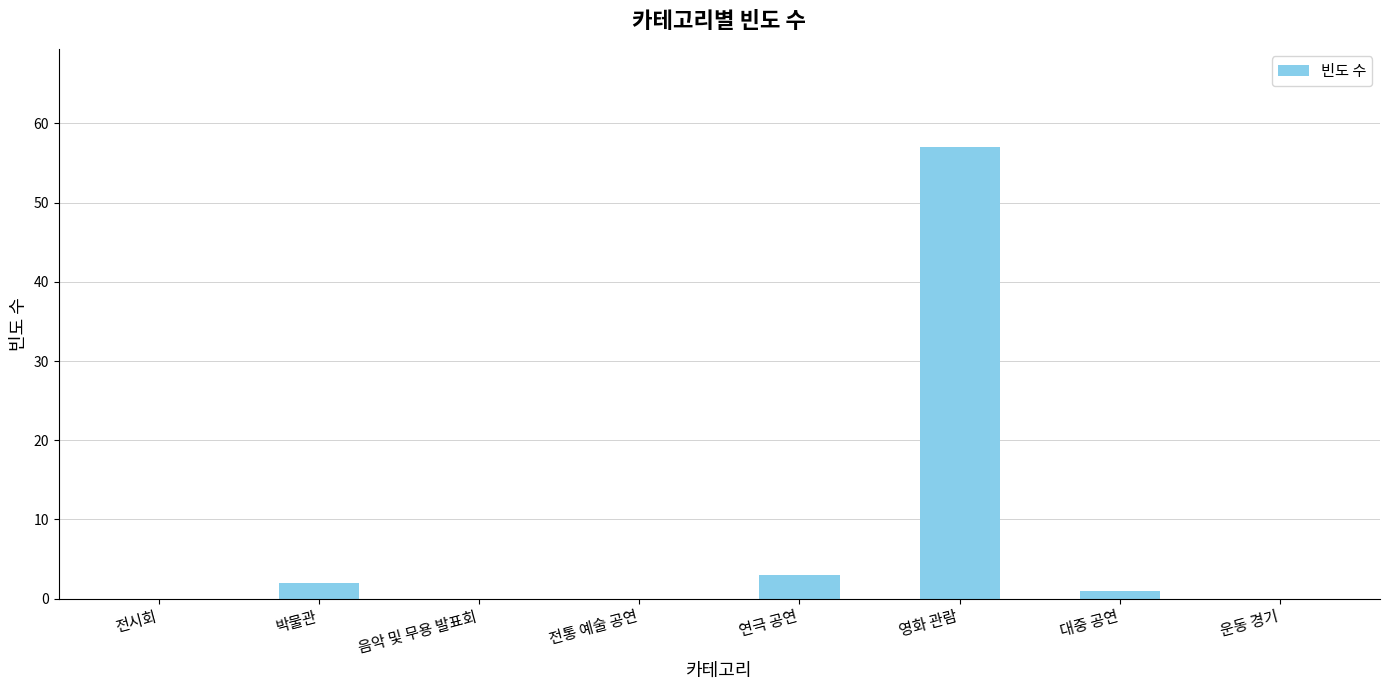

At which label is the value closest to 28?

연극 공연